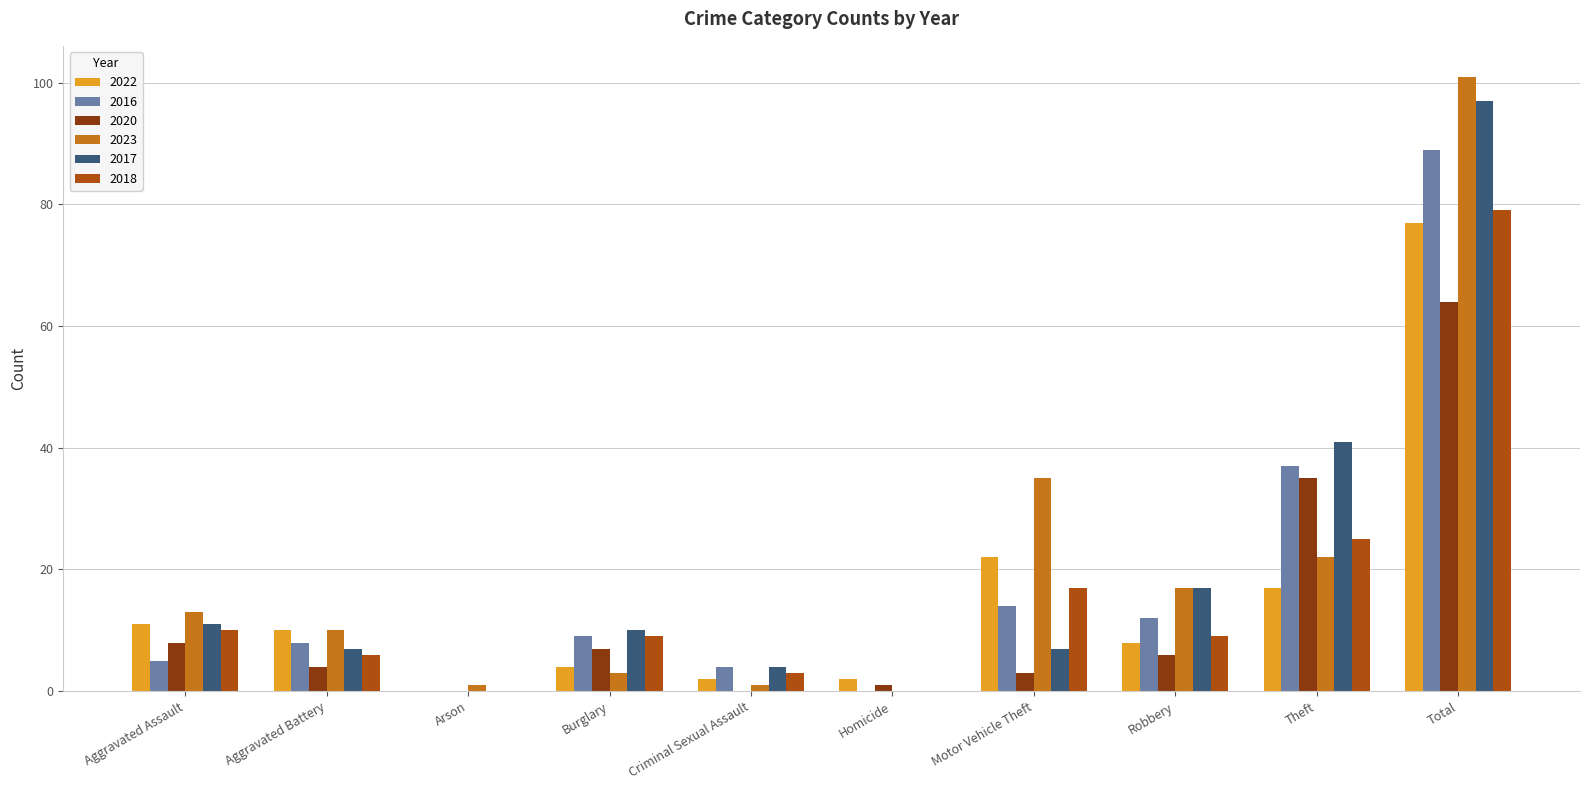

What is the sum of all 2017 values?

194